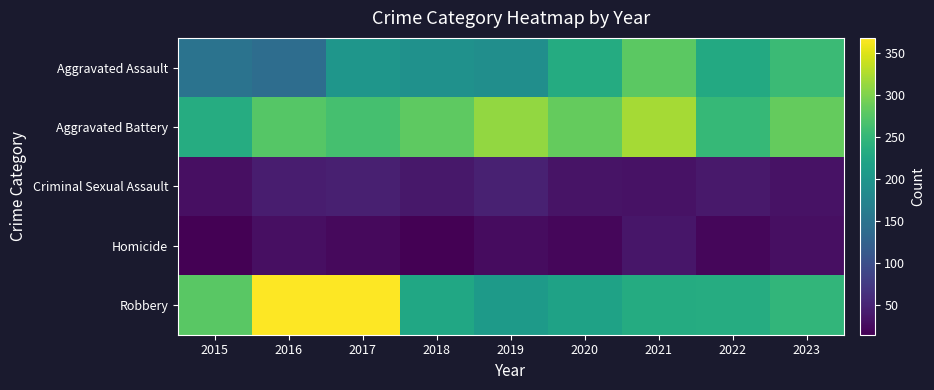

Which series has the largest range (max minus min)?

Robbery